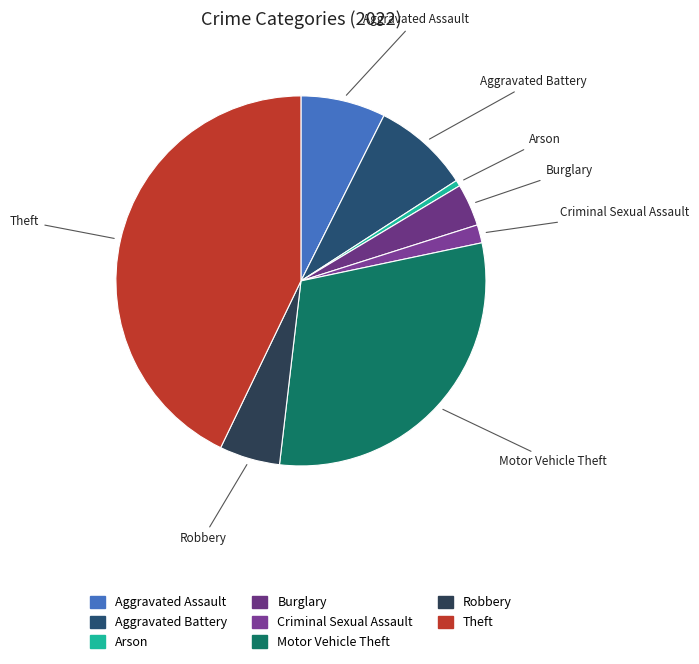

How many slices are in this pie chart?

8